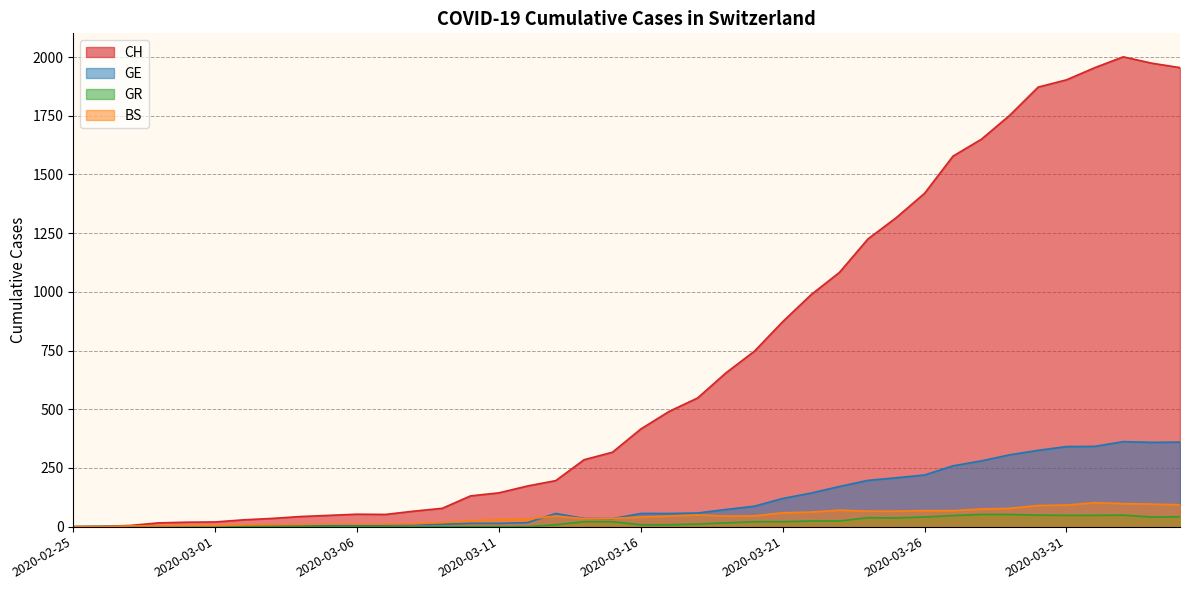

True or false: CH has more than 2 points higher than both neighbors.

False